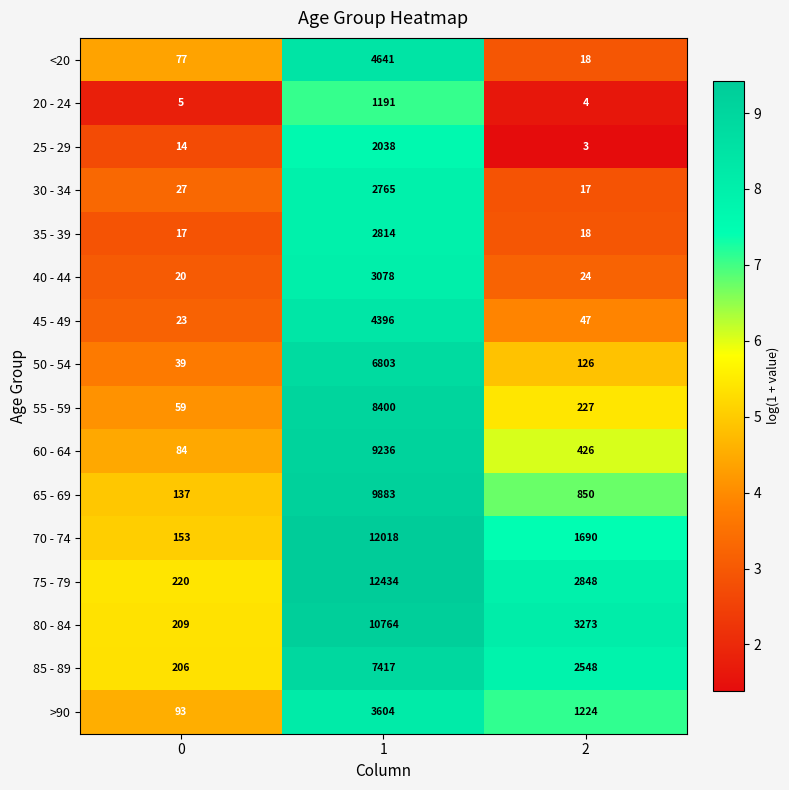

Which category has the lowest value across all series?

2